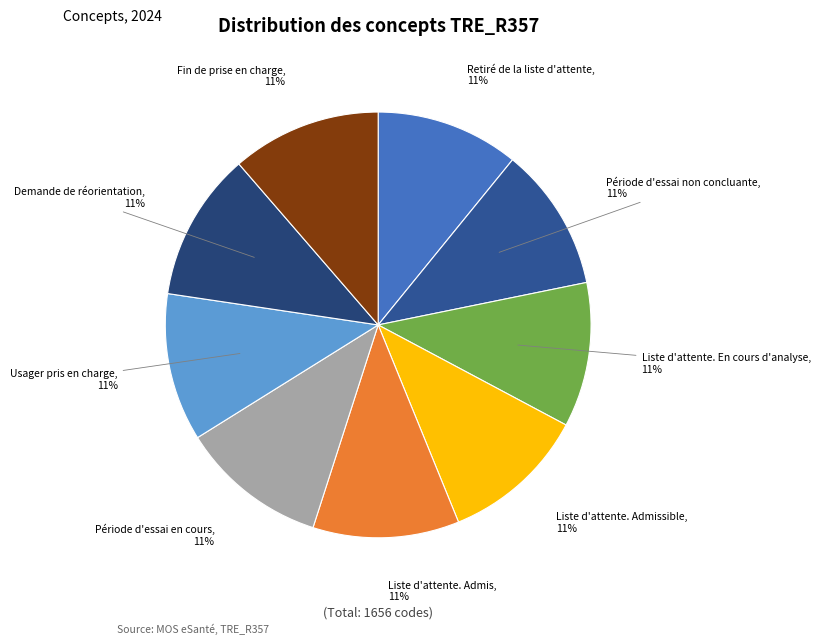

How many segments does this pie chart have?

9